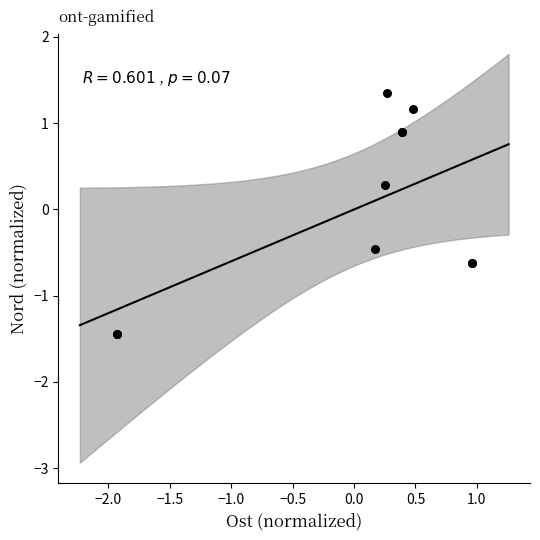

What Y value in the scatter plot is closest to 0?

0.3